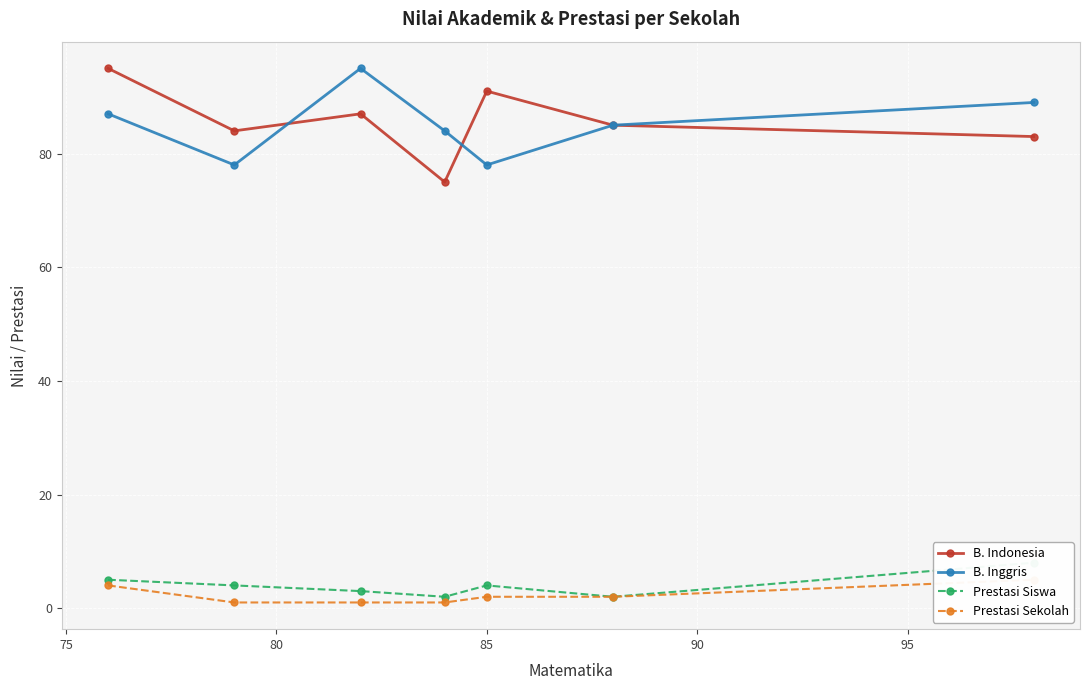

What is the value of the B. Inggris point at the 6th from the left?

85